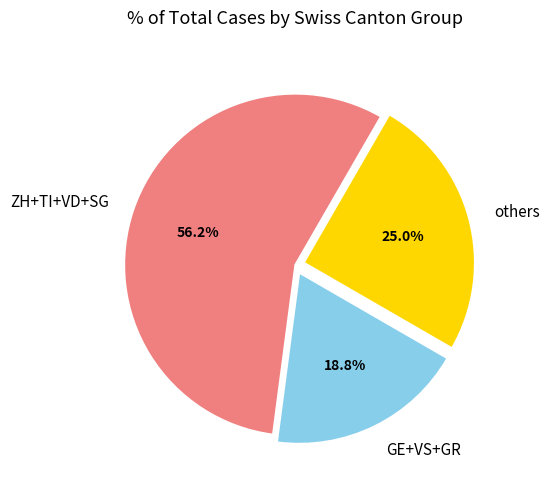

What is the total percentage of GE+VS+GR and ZH+TI+VD+SG?

75.0%